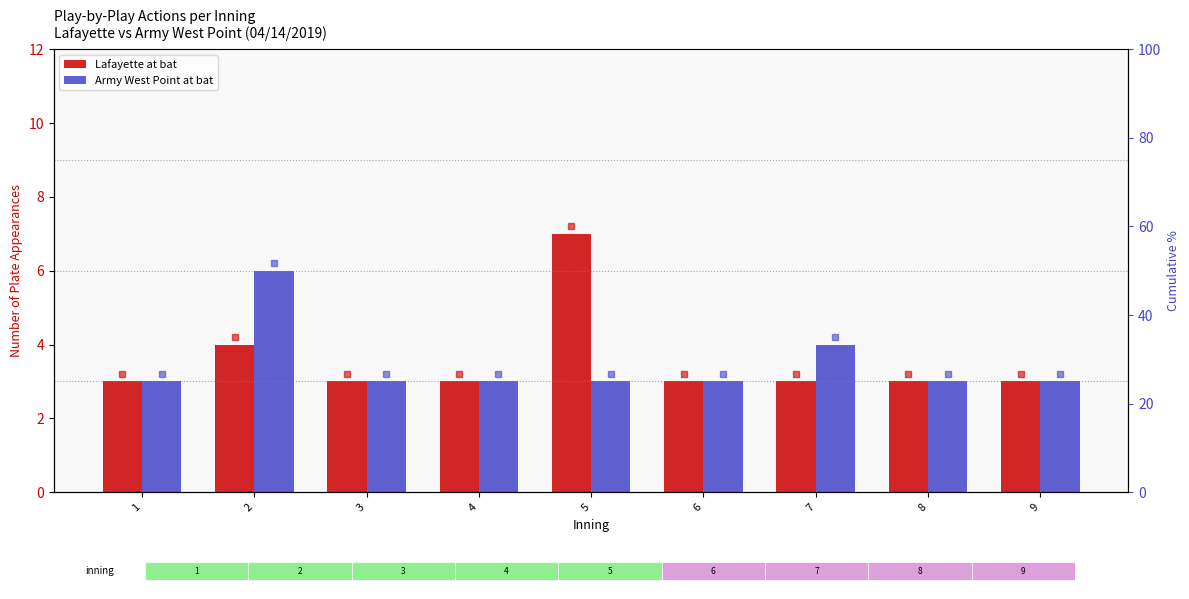

At which label is Army West Point at bat closest to 4?

7